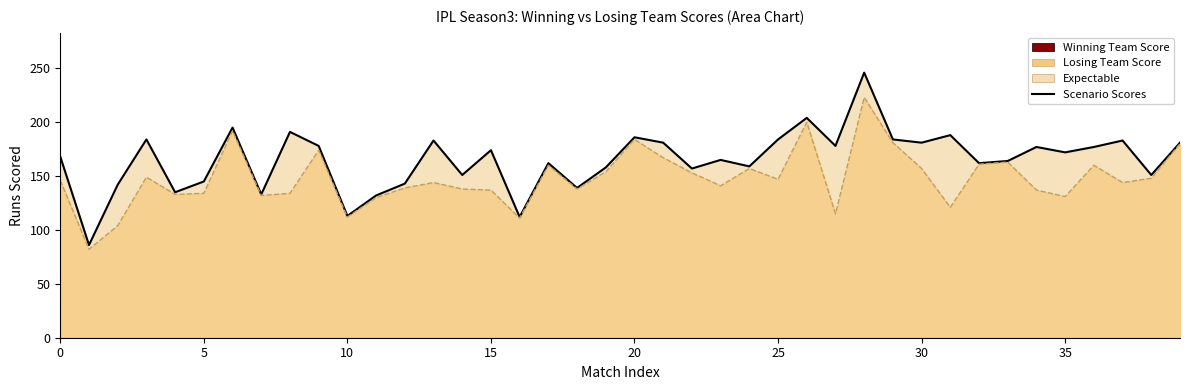

At which category does the chart reach its peak across all series?

28